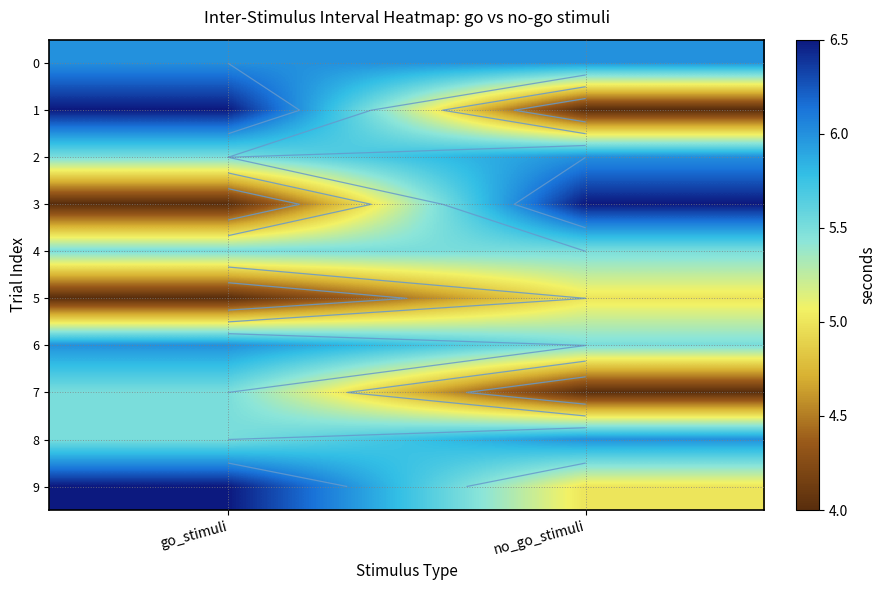

How many categories are shown in the chart?

2